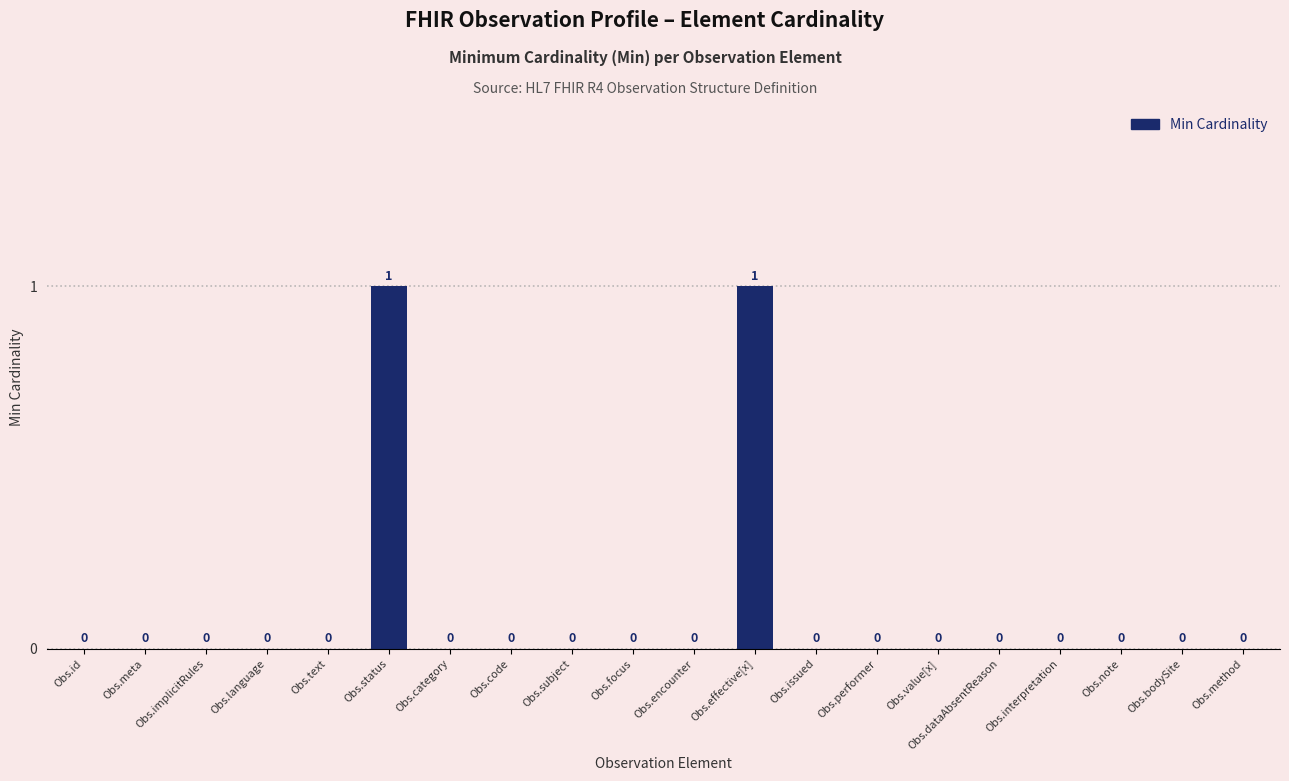

How many values are between 0 and 1?

20